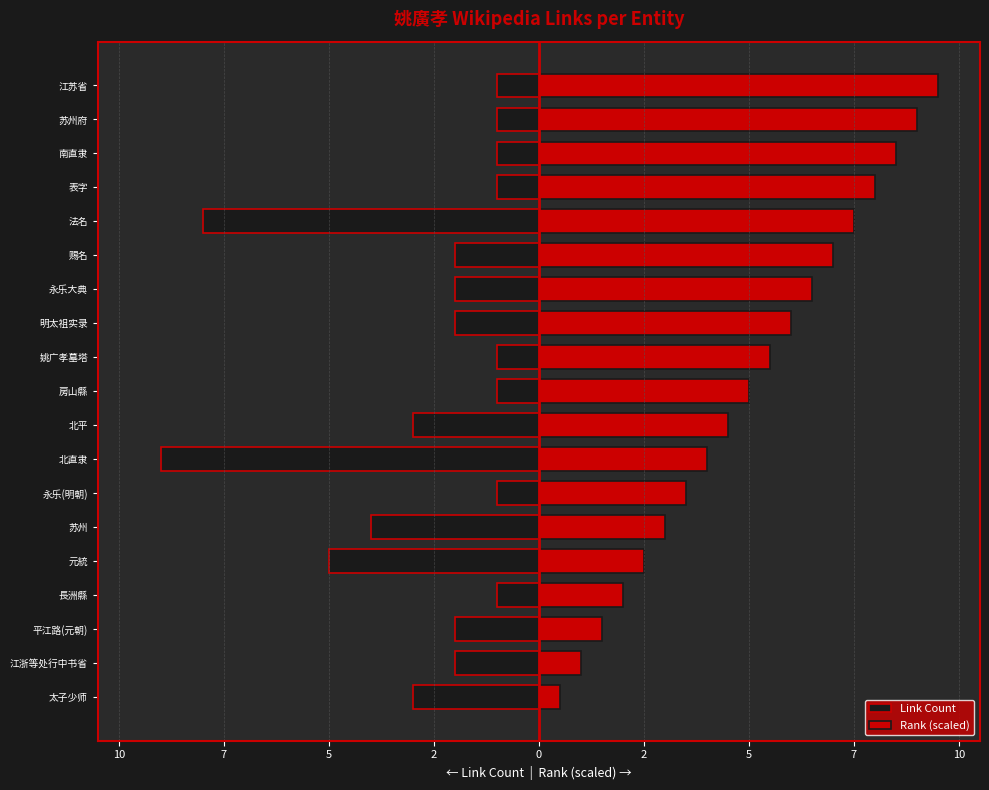

Which series has the largest total across all categories?

Rank (scaled)